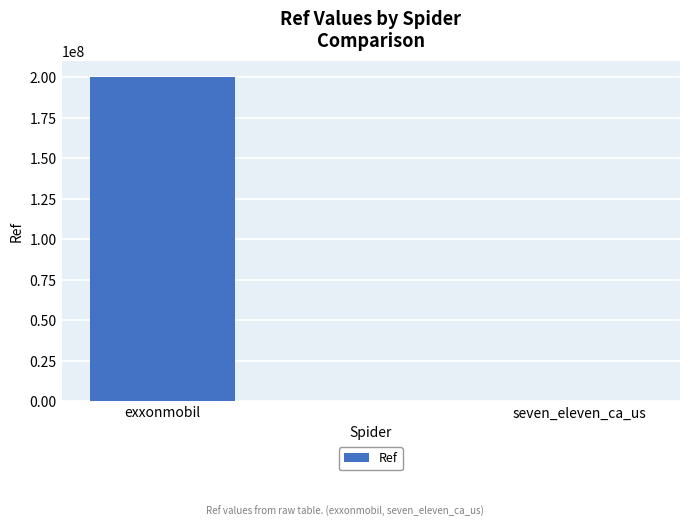

Reading left to right, list all the values displayed in this chart.

exxonmobil=200302445	seven_eleven_ca_us=37795